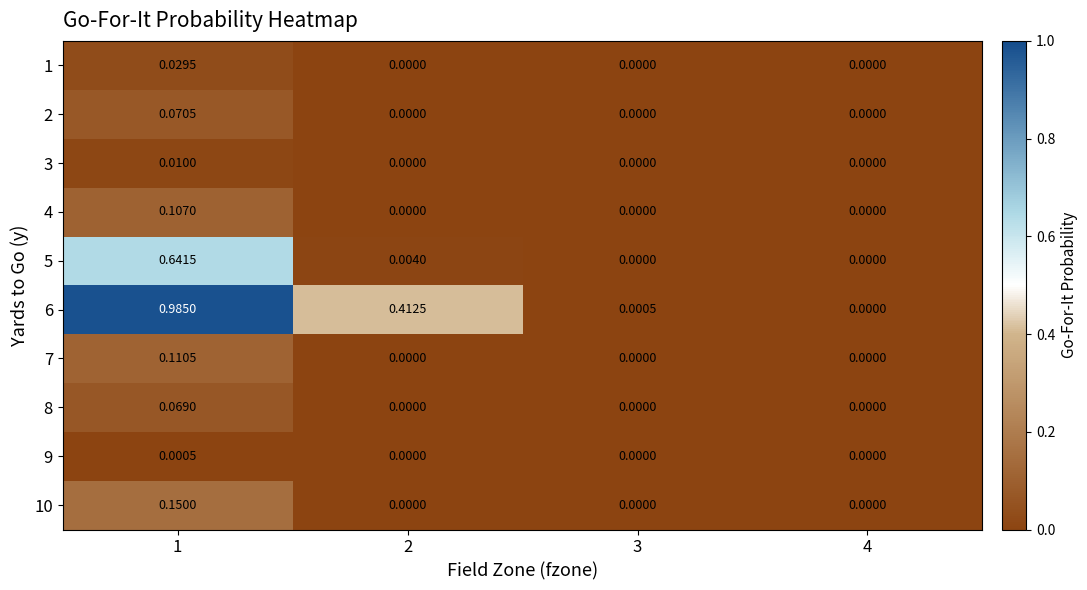

What is the total value across all series at 2?

0.4